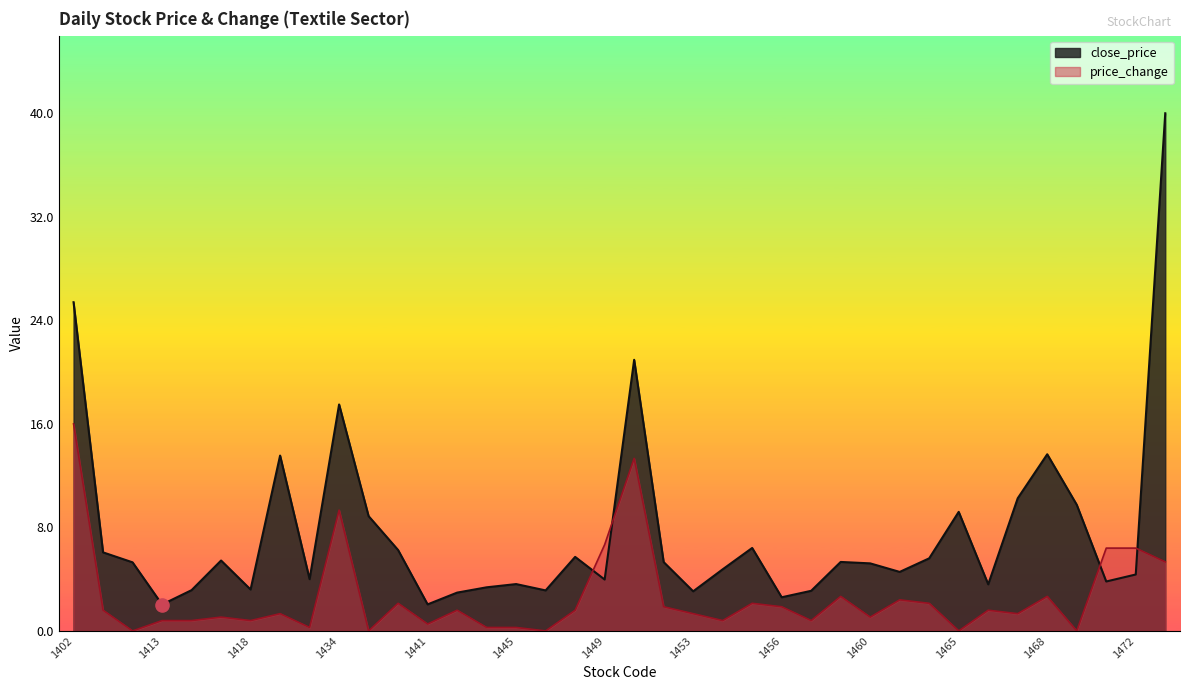

What are all the series names shown in the legend?

close_price, price_change